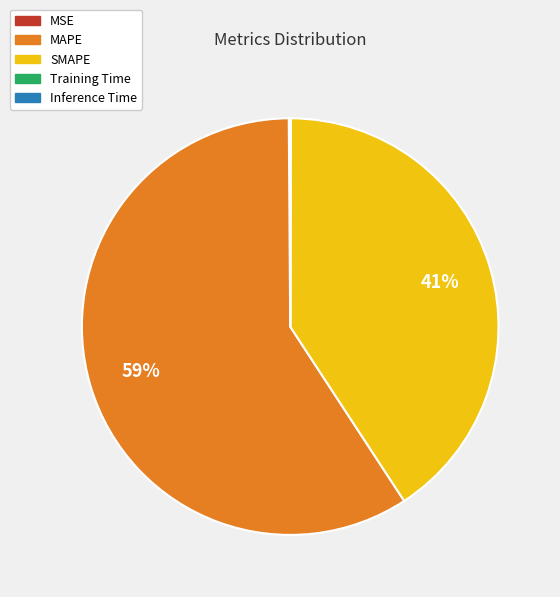

Which slice is the largest?

MAPE